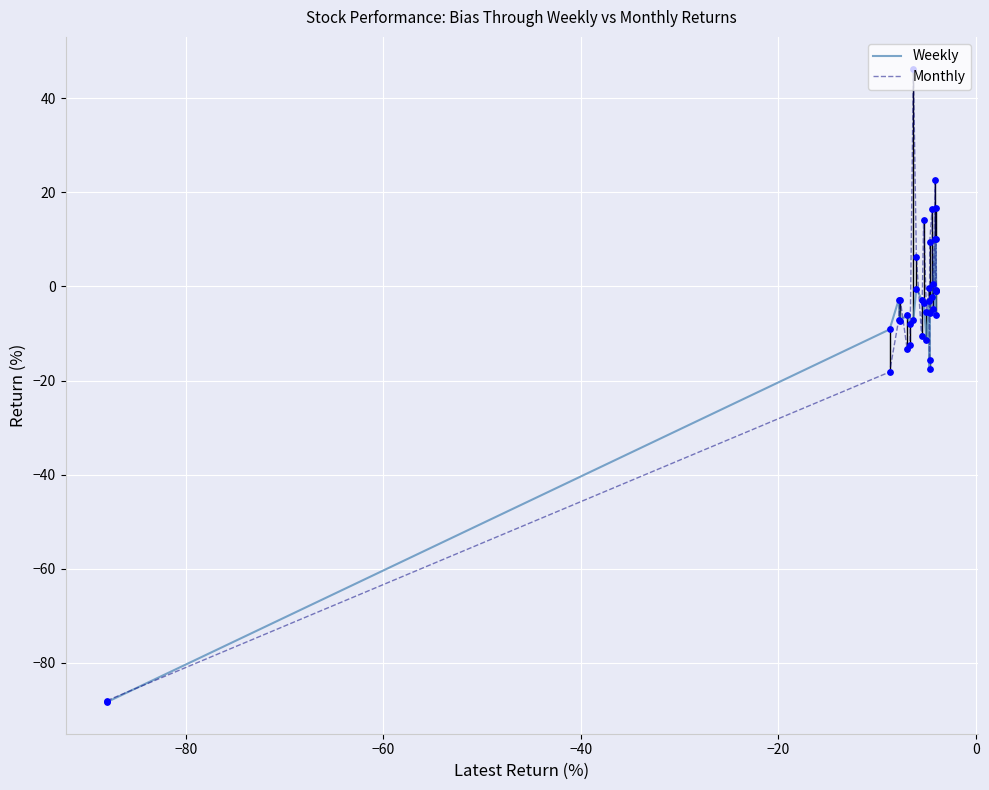

At how many categories does at least one series exceed -70?

19